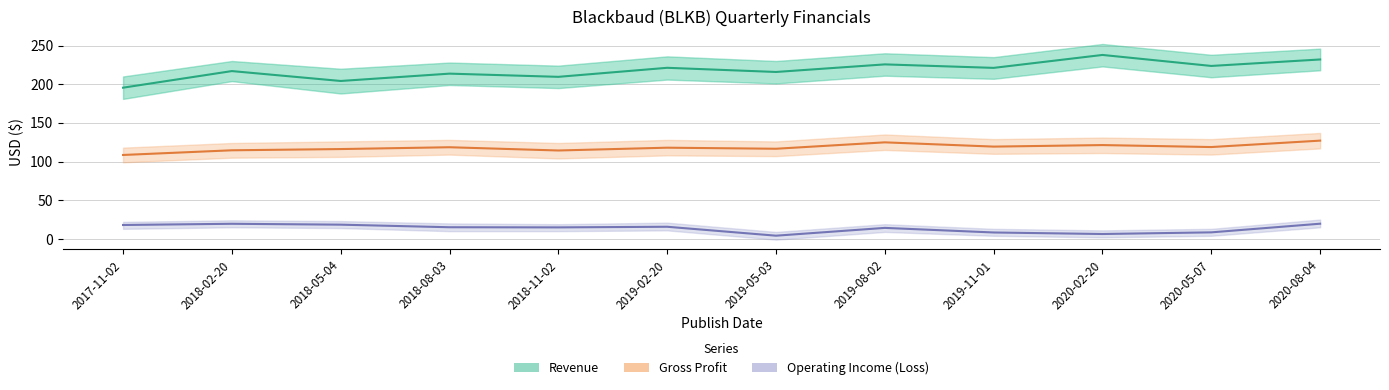

Where does the Gross Profit series first go above 118?

2018-08-03